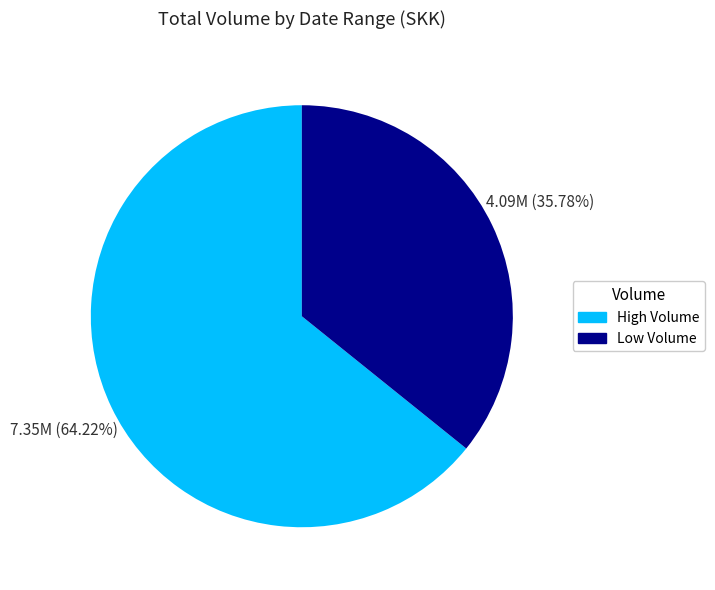

Does any single category account for the majority?

Yes